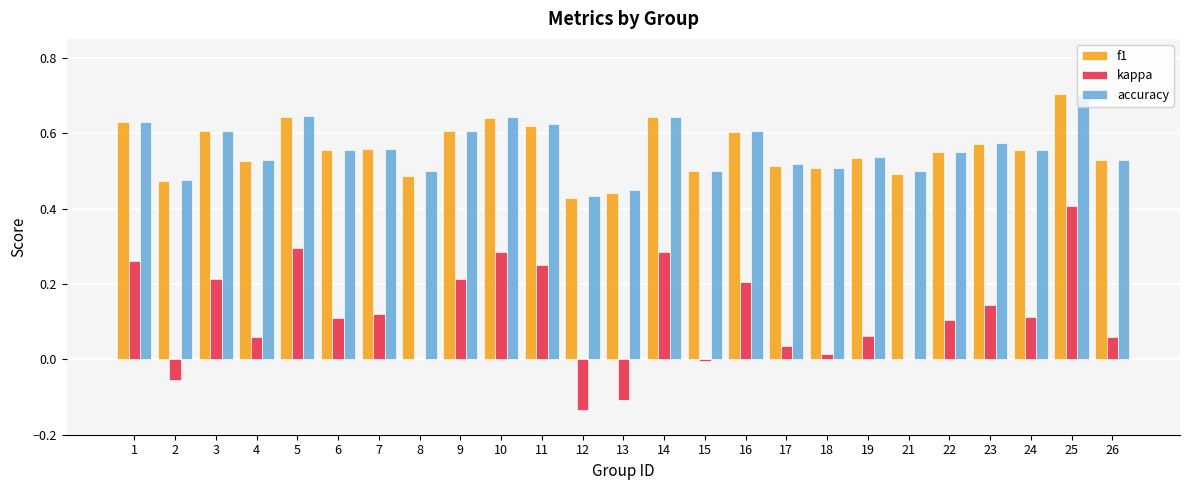

What is the highest value of the accuracy series?

0.7